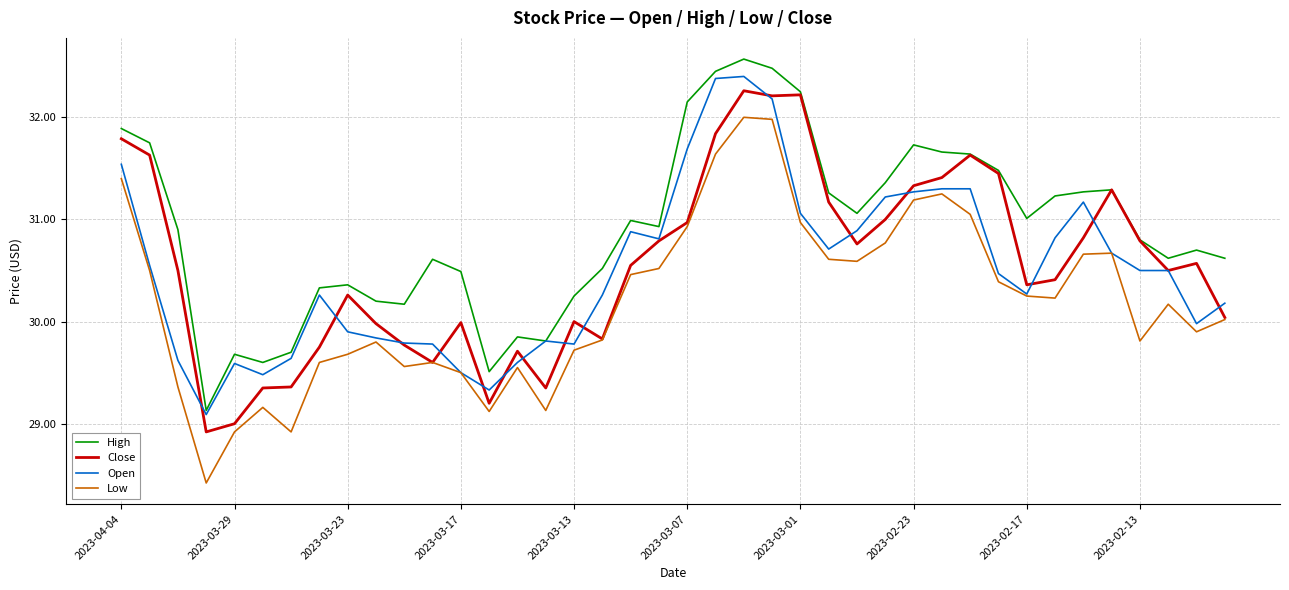

True or false: High and Low intersect in this chart.

False